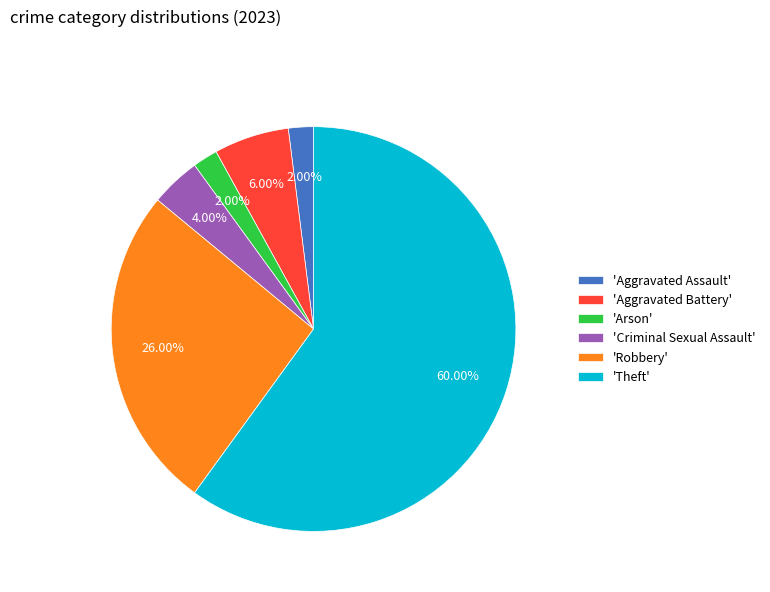

Does any single category account for the majority?

Yes